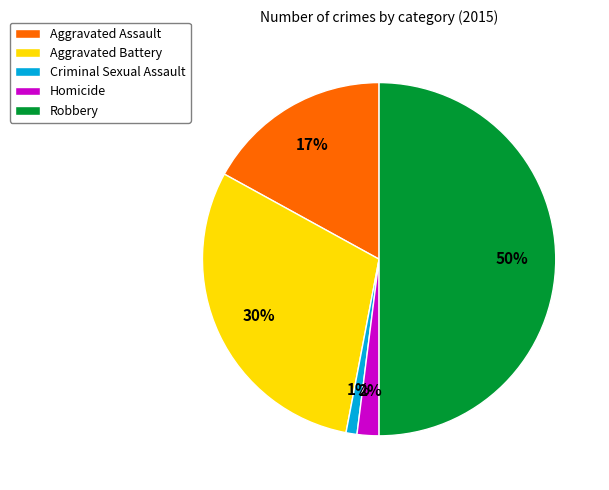

Rank the categories by value from highest to lowest.

Robbery, Aggravated Battery, Aggravated Assault, Homicide, Criminal Sexual Assault